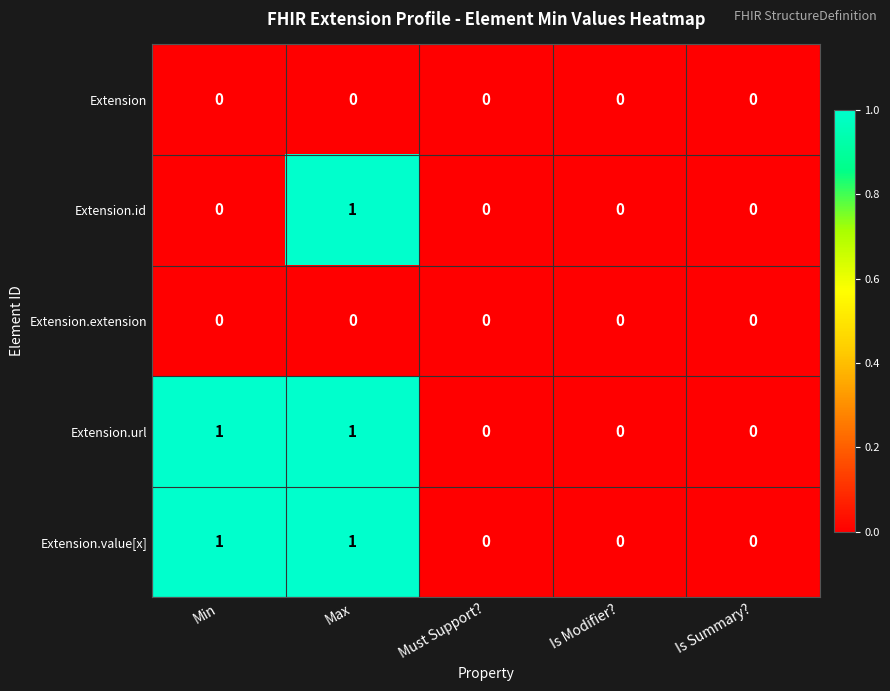

The value of Extension.id at Max is 1. True or false?

True